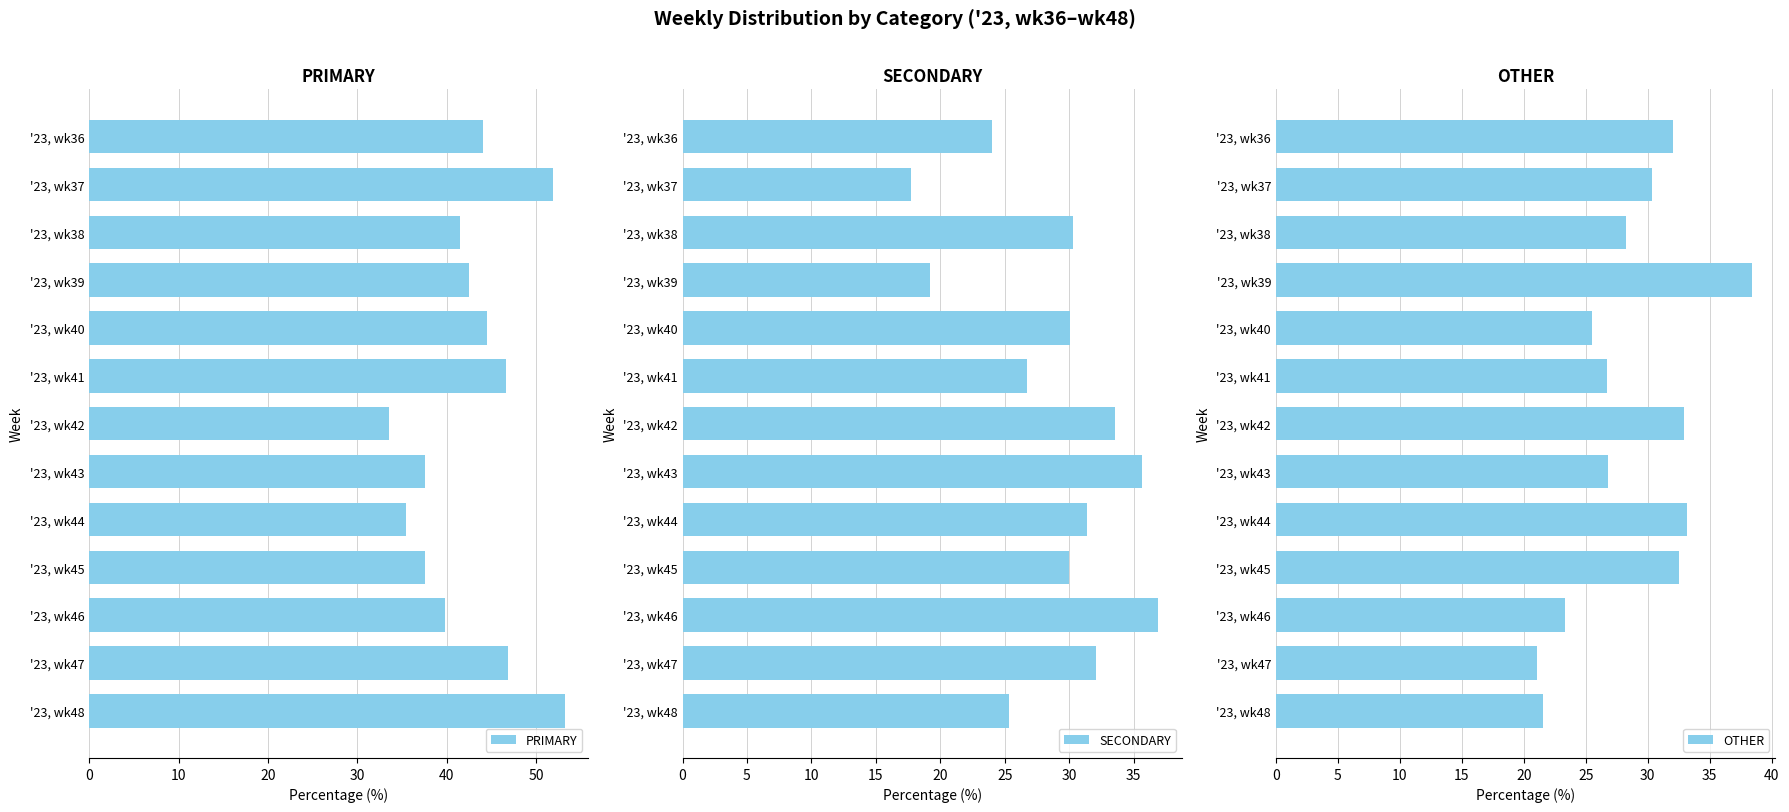

What is the smallest value displayed?

17.7